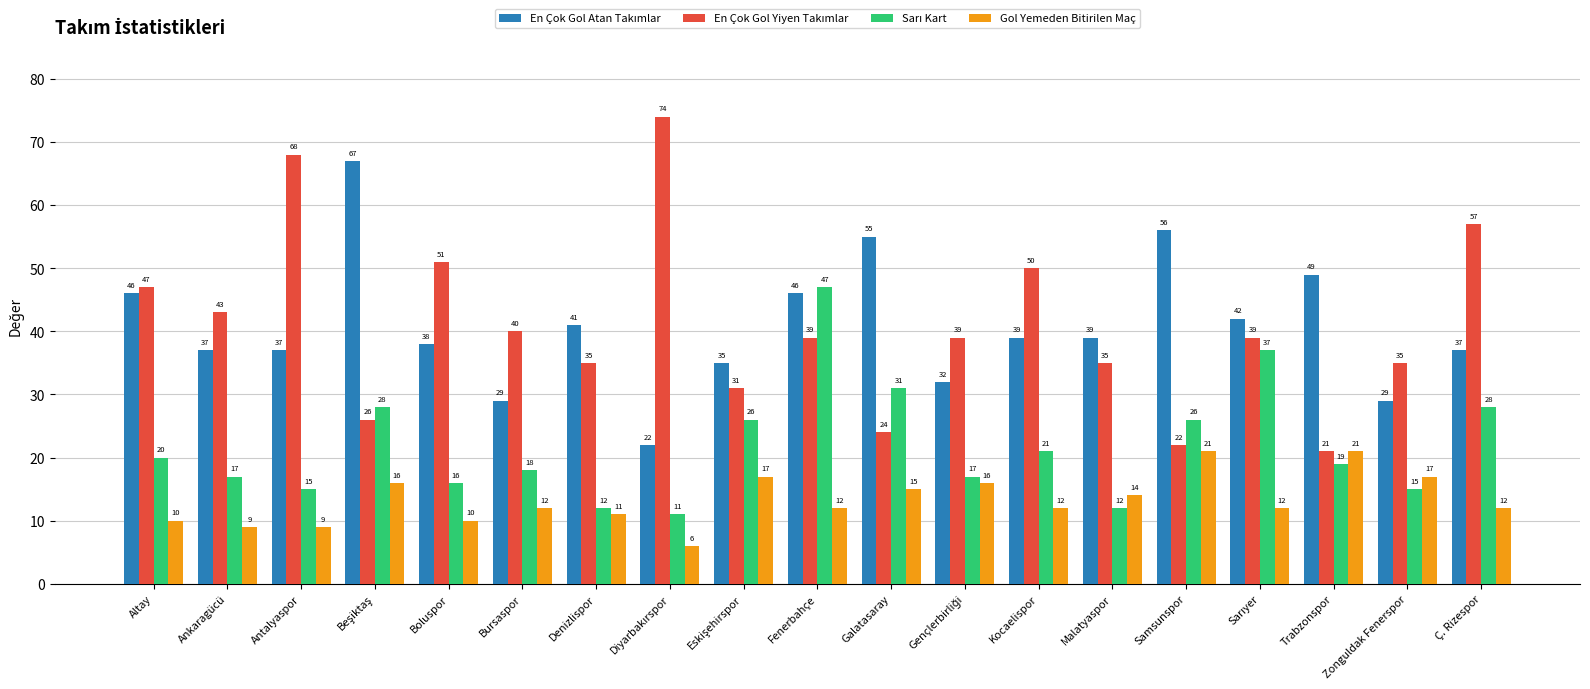

Does the chart contain any negative values?

No